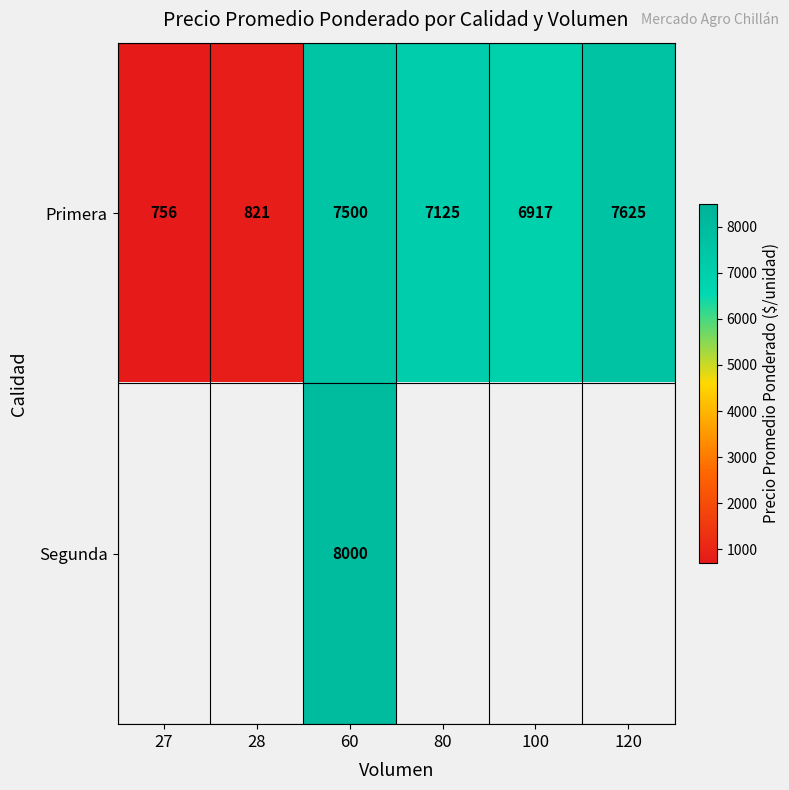

At 60, list the series in order from largest to smallest.

Segunda, Primera